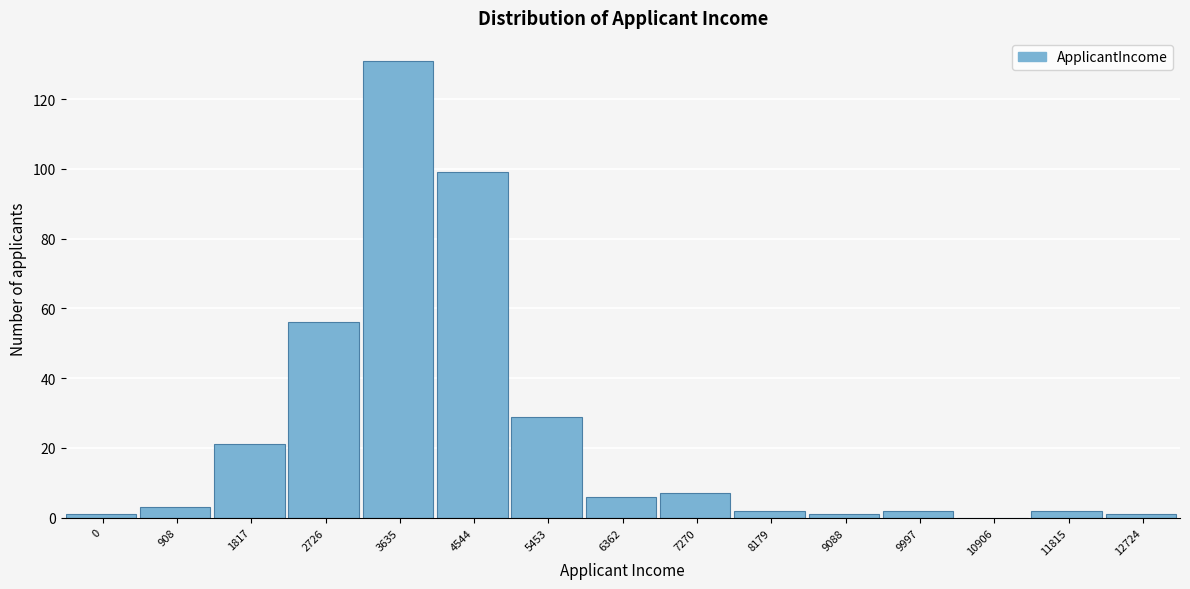

Reading left to right, list all the values displayed in this chart.

0=1	908=3	1817=21	2726=56	3635=131	4544=99	5453=29	6362=6	7270=7	8179=2	9088=1	9997=2	10906=0	11815=2	12724=1